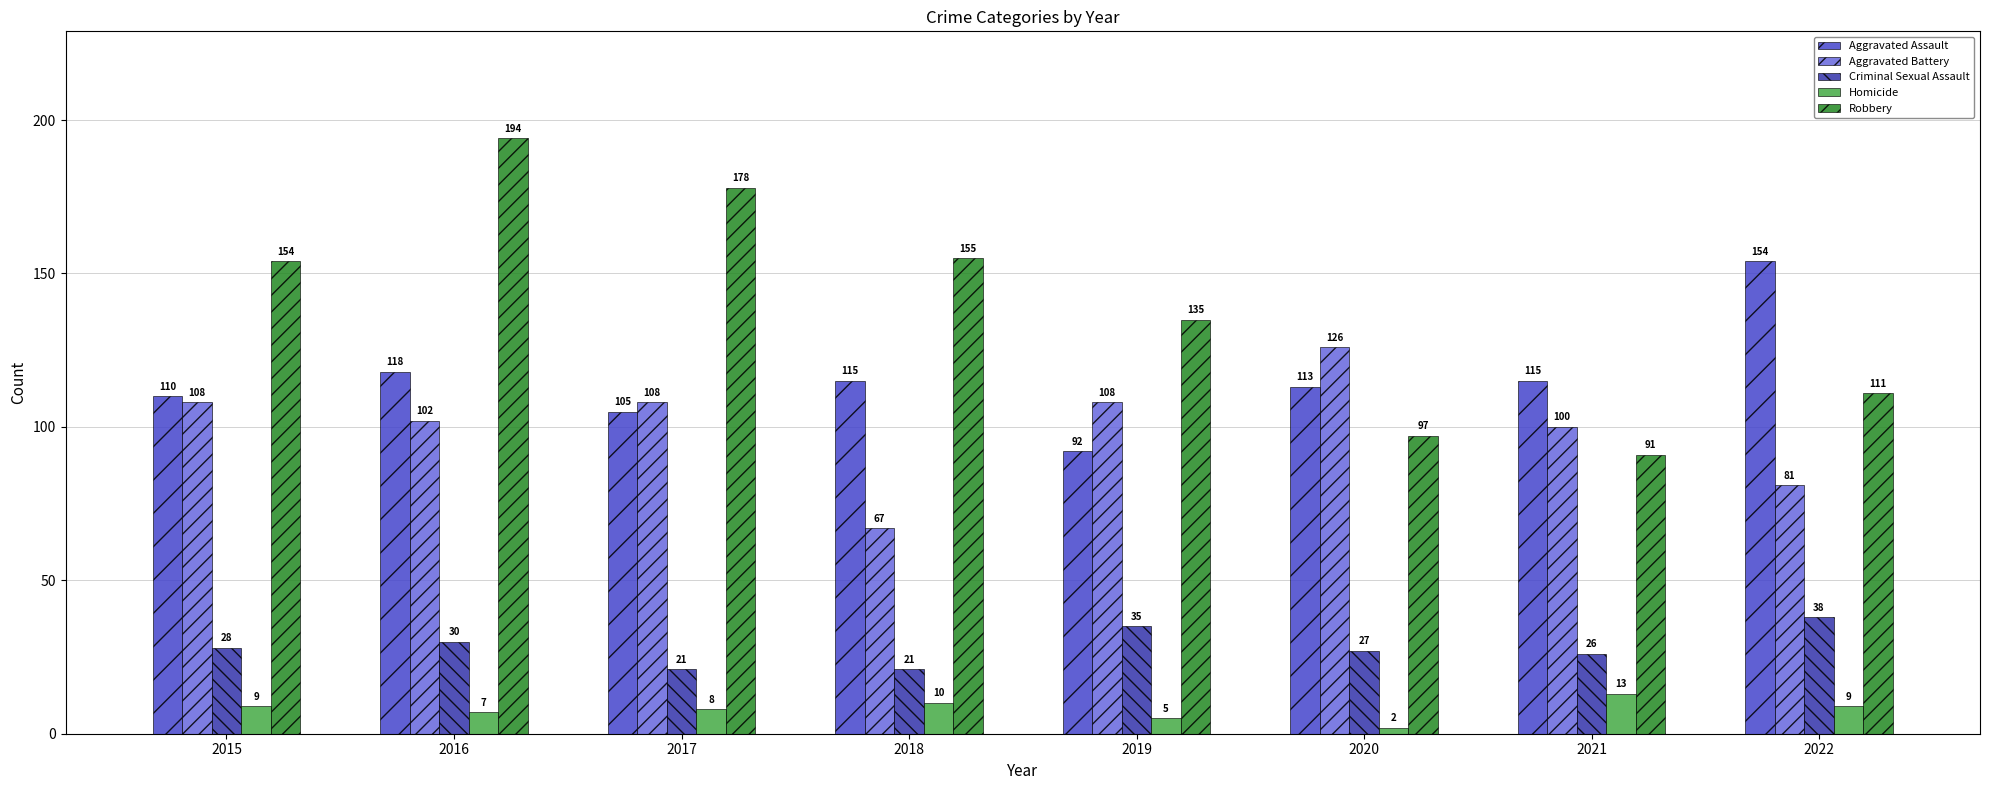

What is the minimum value shown in the chart?

2